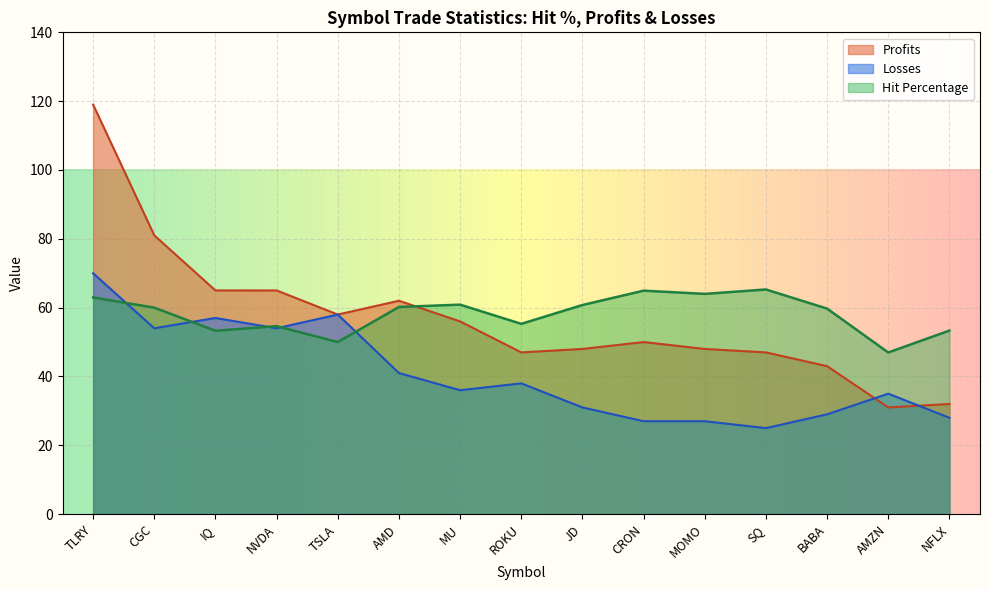

What is the difference between the highest and lowest values at ROKU?

17.3